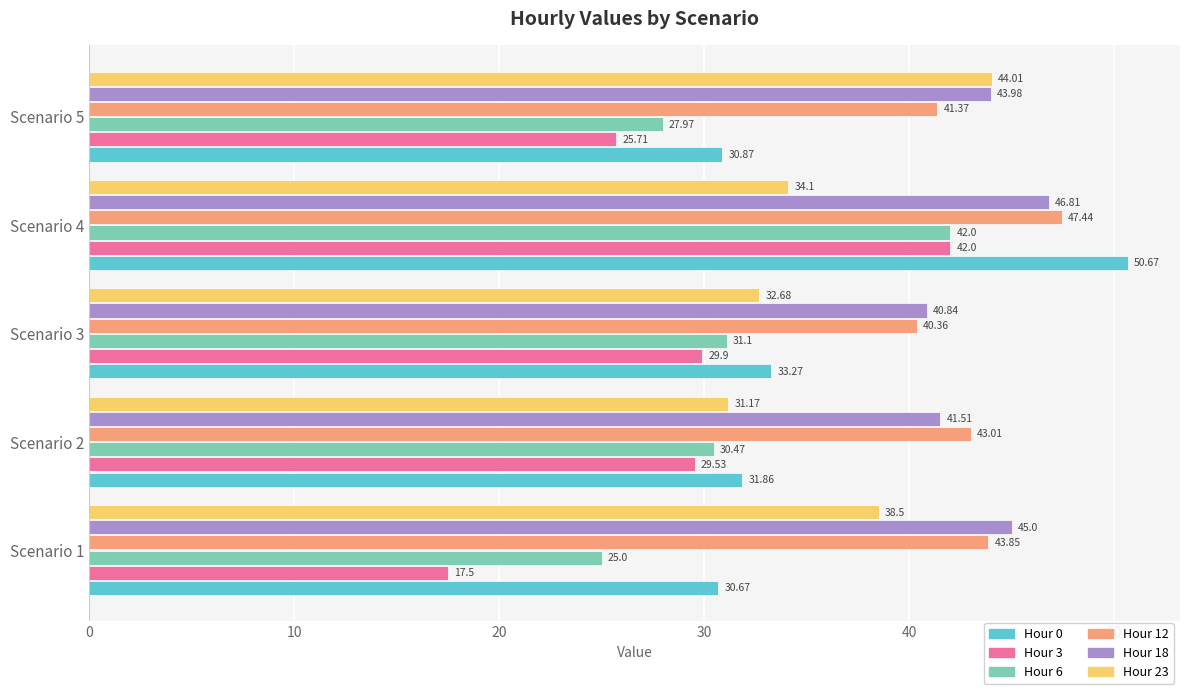

What is the total value across all series at Scenario 1?

200.5